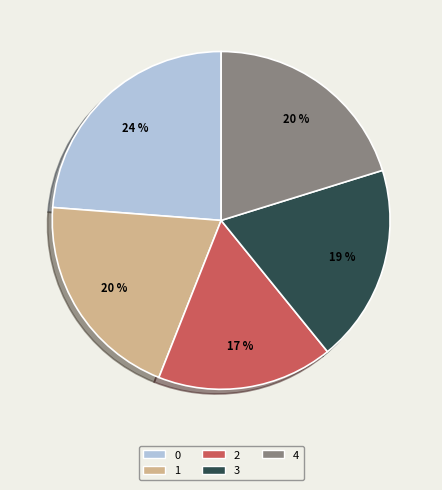

Is it true that 4 is 12% of the pie?

False